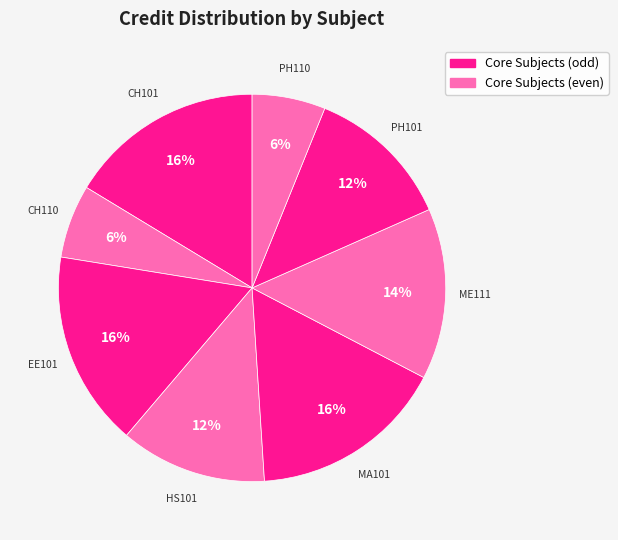

To the nearest percent, what is the difference between the largest and smallest slice percentages?

10%